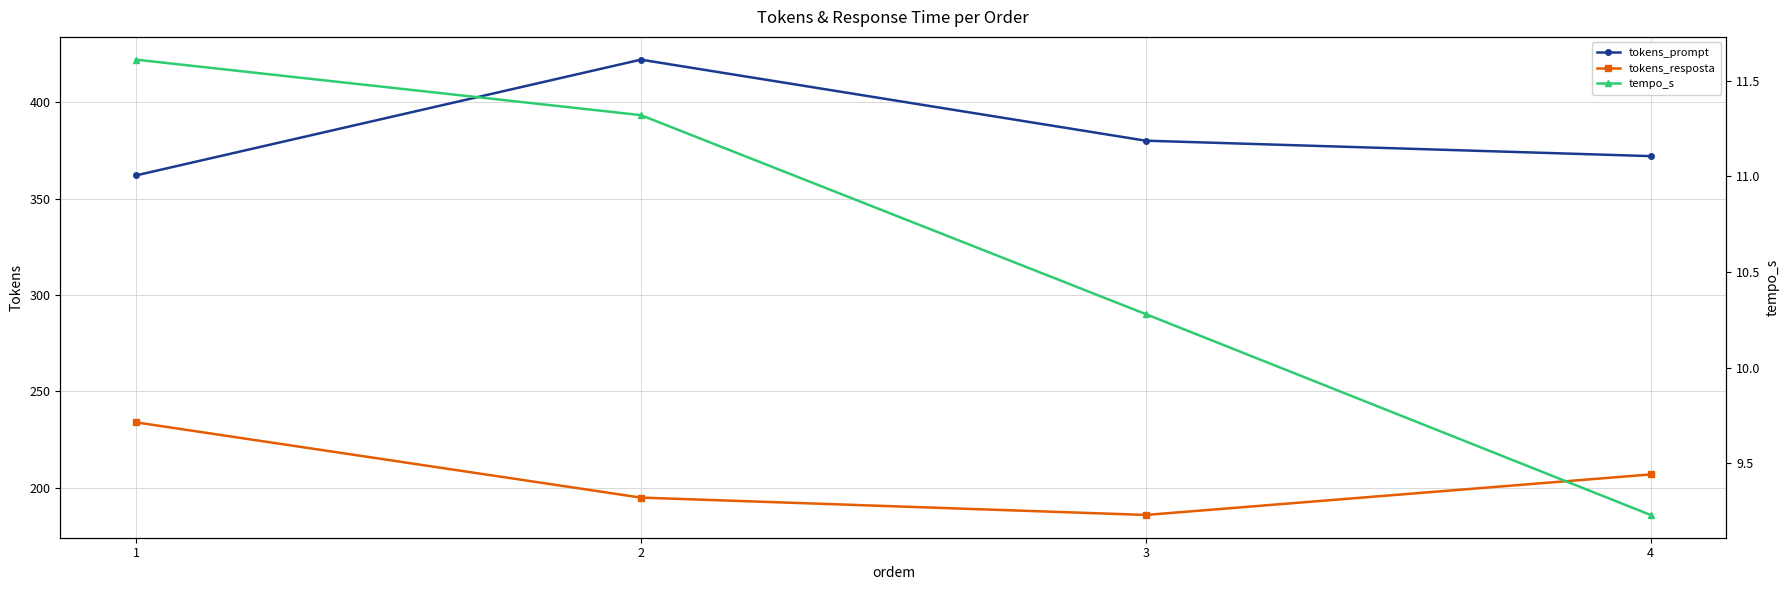

At which label does tokens_resposta first exceed 207?

1